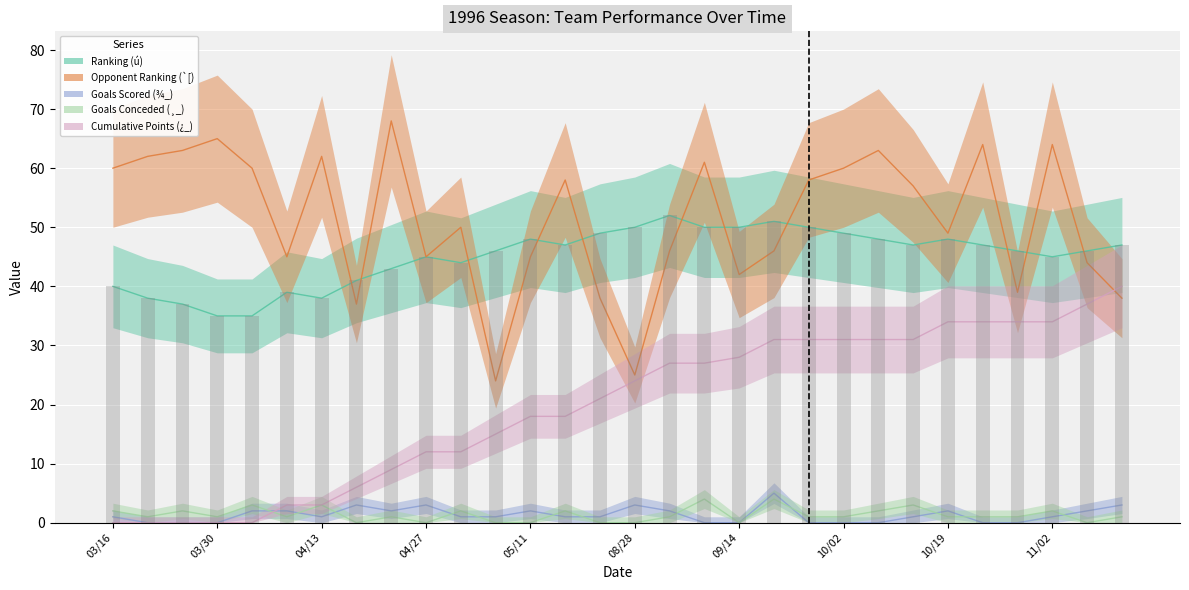

Which series has the largest total across all categories?

Opponent Ranking (`[)